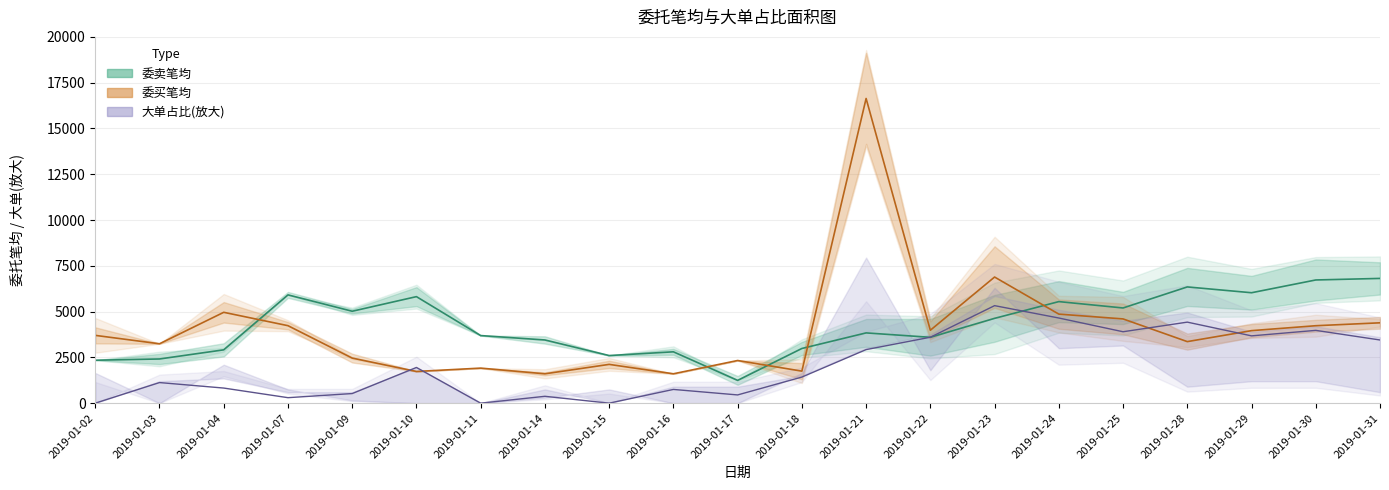

What is the sum of the 委卖笔均 values at 2019-01-14 and 2019-01-02?

5795